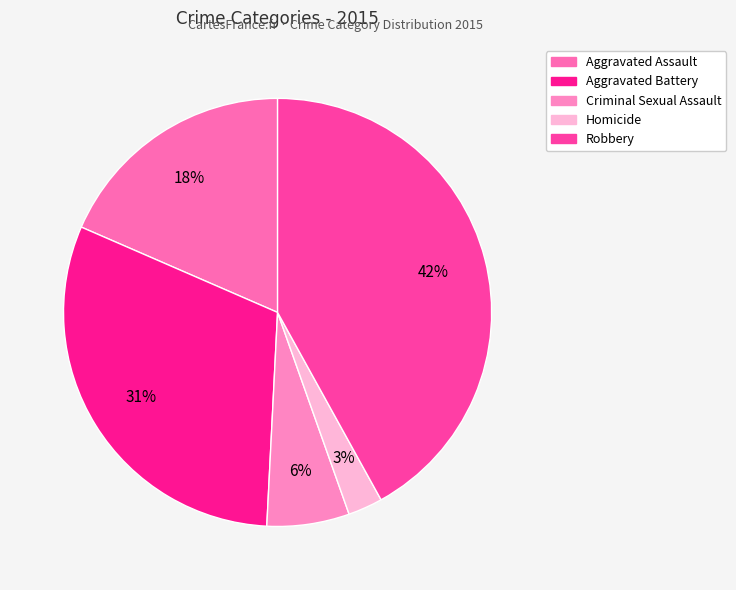

Is it true that Aggravated Assault is 7% of the pie?

False